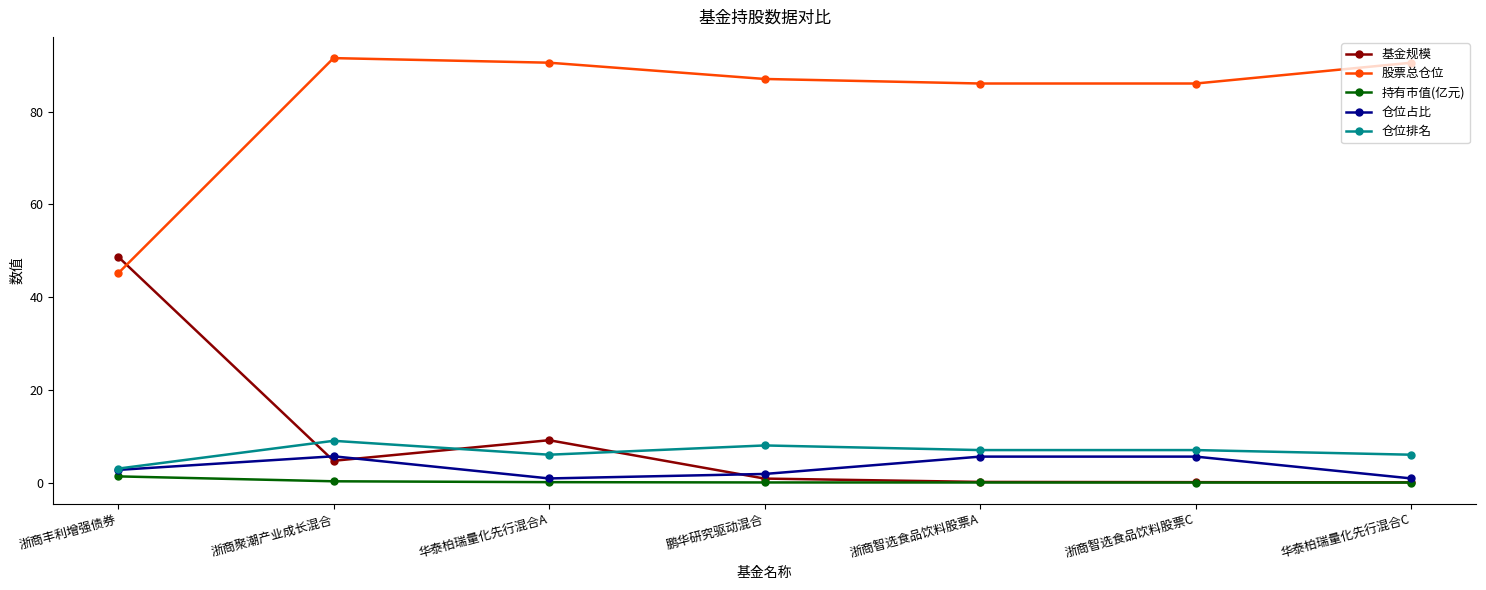

The 持有市值(亿元) series shows 0.0 at 浙商智选食品饮料股票A. True or false?

True